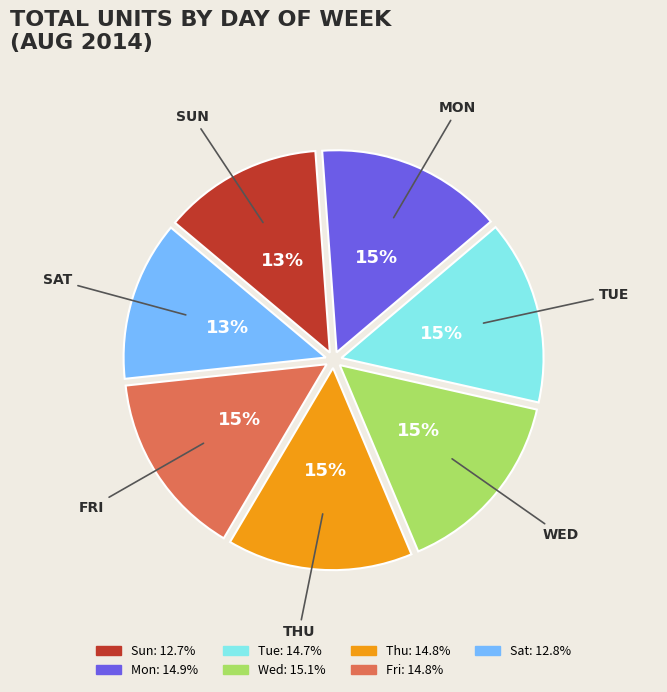

Is it true that Mon is 15% of the pie?

True